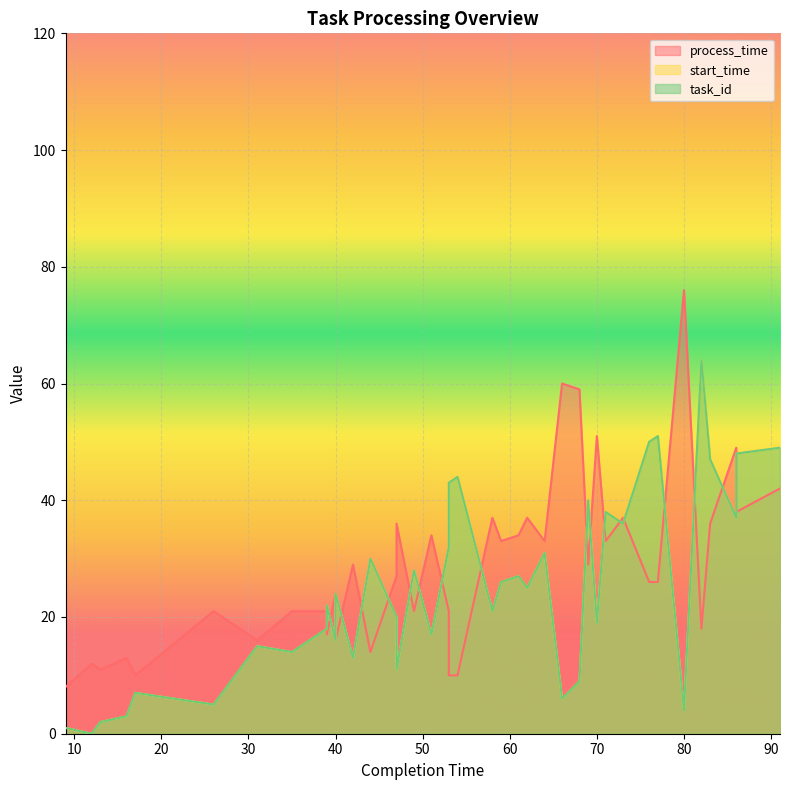

Reading left to right, transcribe all the data shown in this chart.

process_time: 8	12	11	13	10	21	16	21	21	17	24	16	29	14	27	36	21	34	21	10	10	37	33	34	37	33	60	59	29	51	33	37	26	26	76	18	36	49	38	42
start_time: 1	0	2	3	7	5	15	14	18	22	16	24	13	30	20	11	28	17	32	43	44	21	26	27	25	31	6	9	40	19	38	36	50	51	4	64	47	37	48	49
task_id: 1	0	2	3	7	5	15	14	18	22	16	24	13	30	20	11	28	17	32	43	44	21	26	27	25	31	6	9	40	19	38	36	50	51	4	64	47	37	48	49